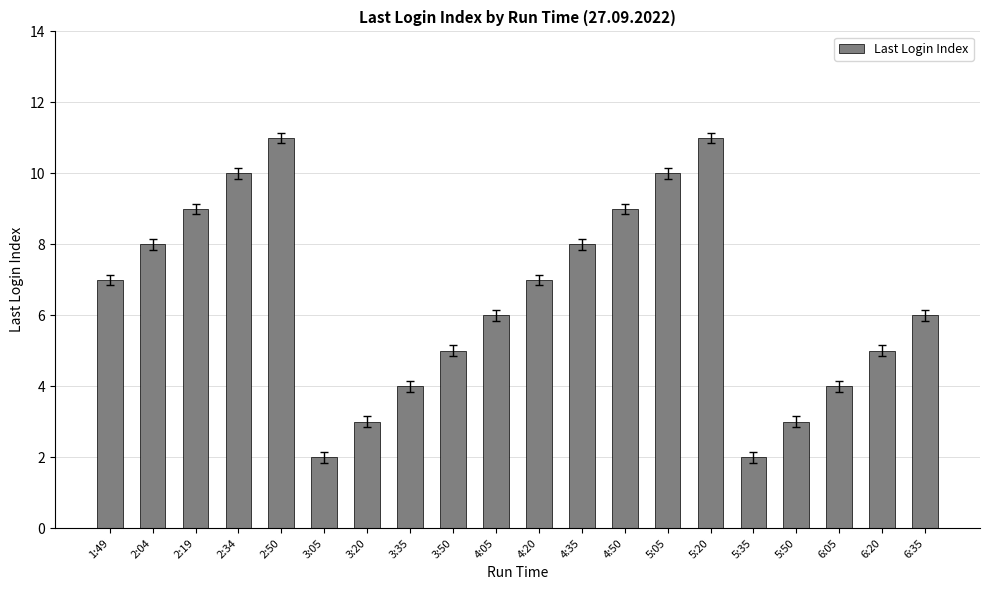

The chart shows a value of 2 at 6:20. True or false?

False